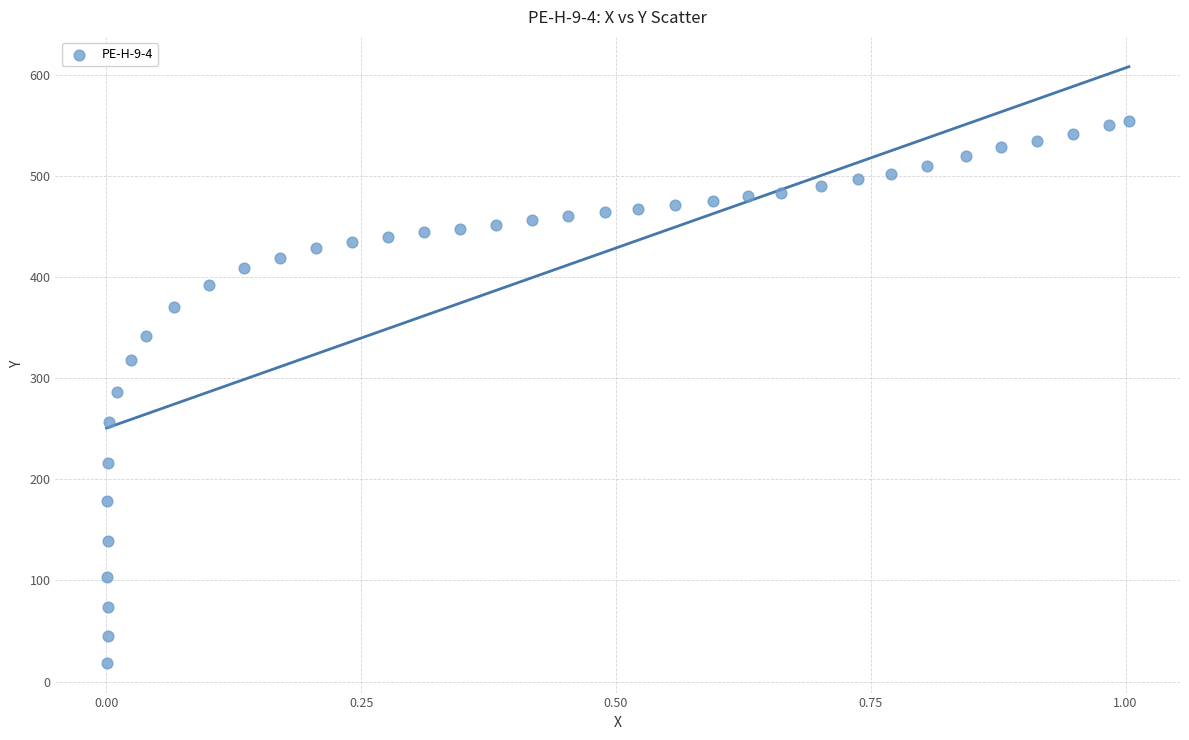

What is the range of Y values (max minus min)?

535.4